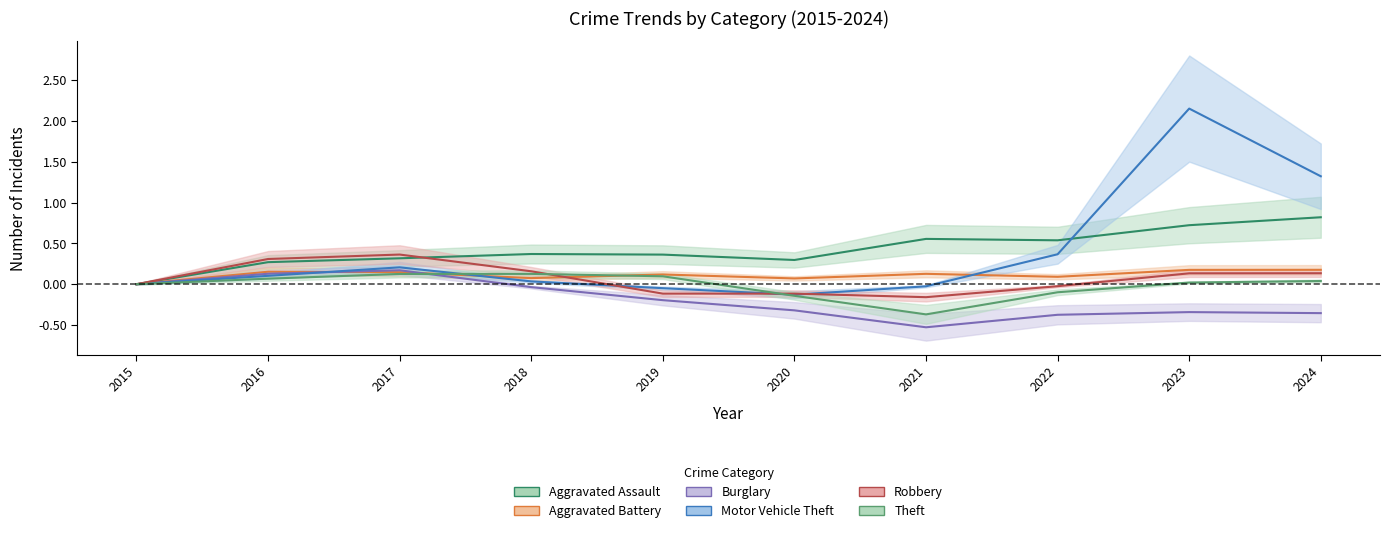

Count the number of categories in the chart.

10